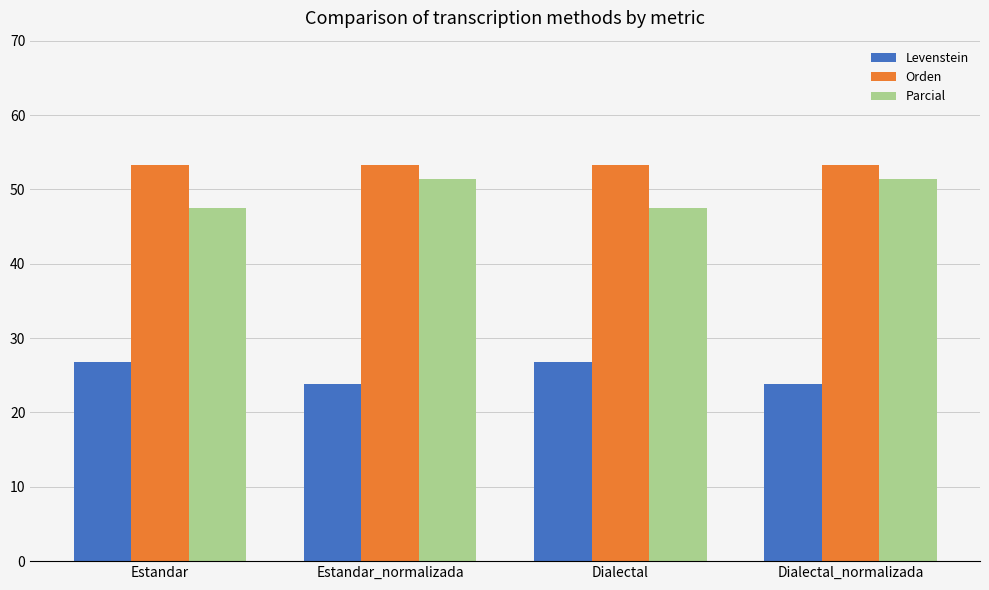

What is the average value of the Parcial series?

49.4